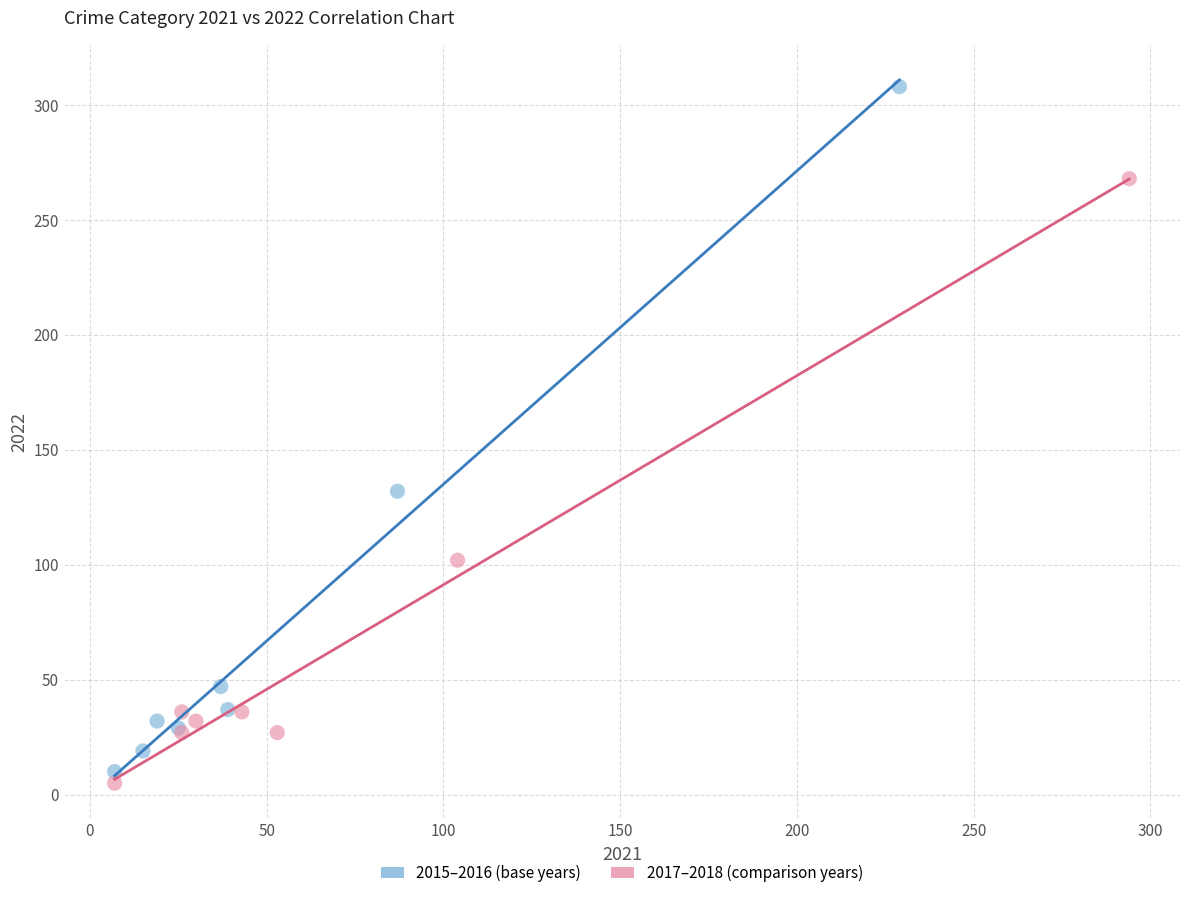

Which series has the largest Y range (max minus min)?

2015–2016 (base years)